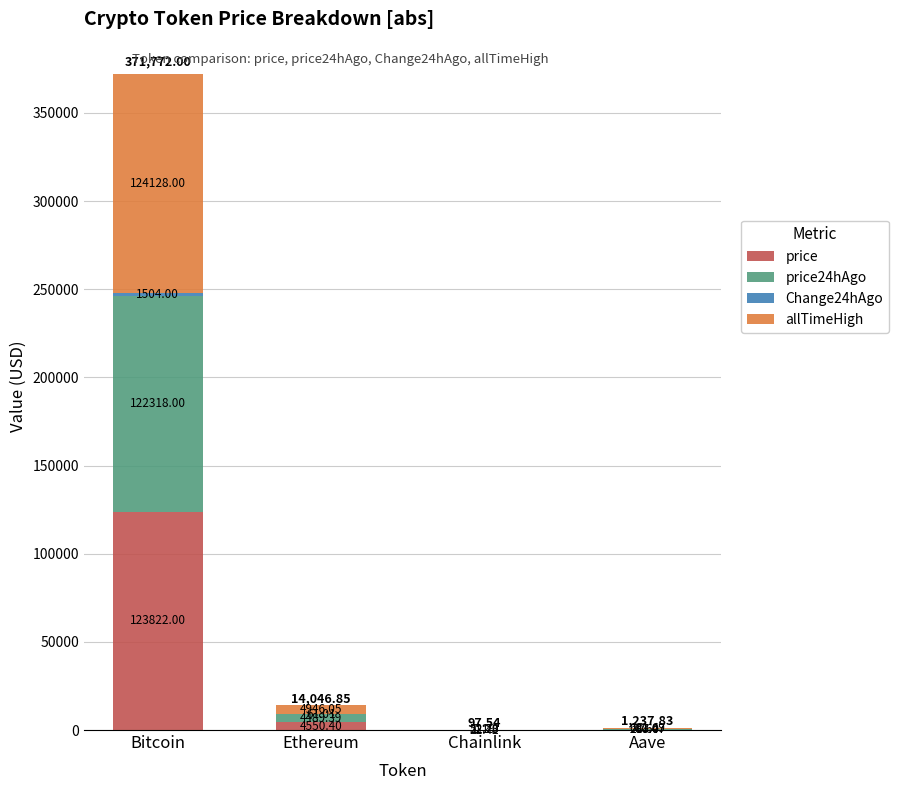

The price series shows 22.4 at Chainlink. True or false?

True